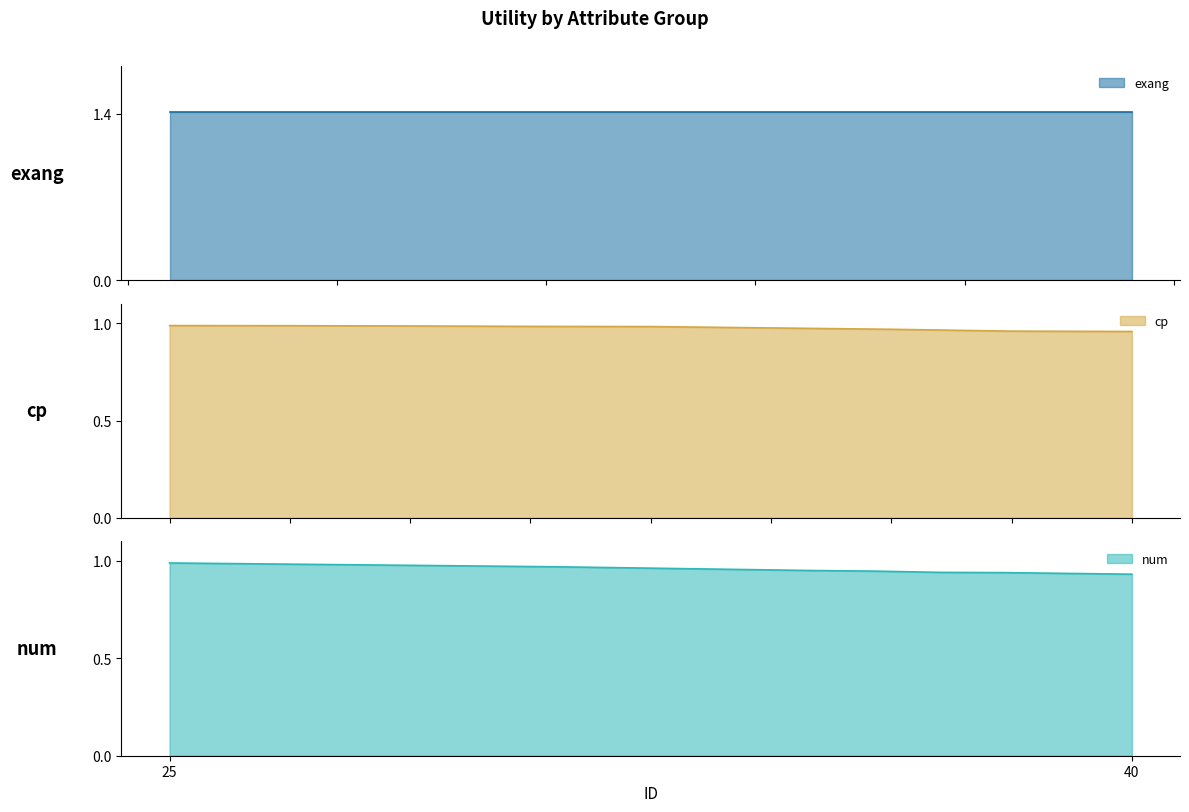

At how many categories does at least one series exceed 0?

8